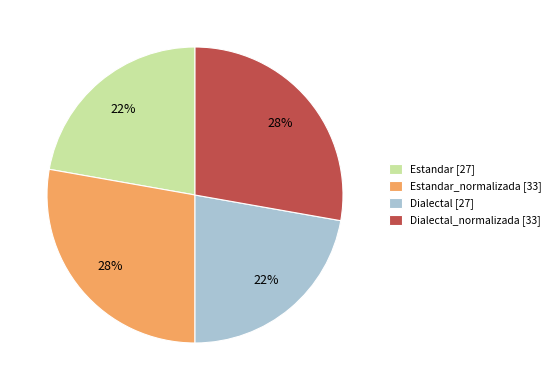

True or false: Estandar [27] accounts for 30% of the total.

False